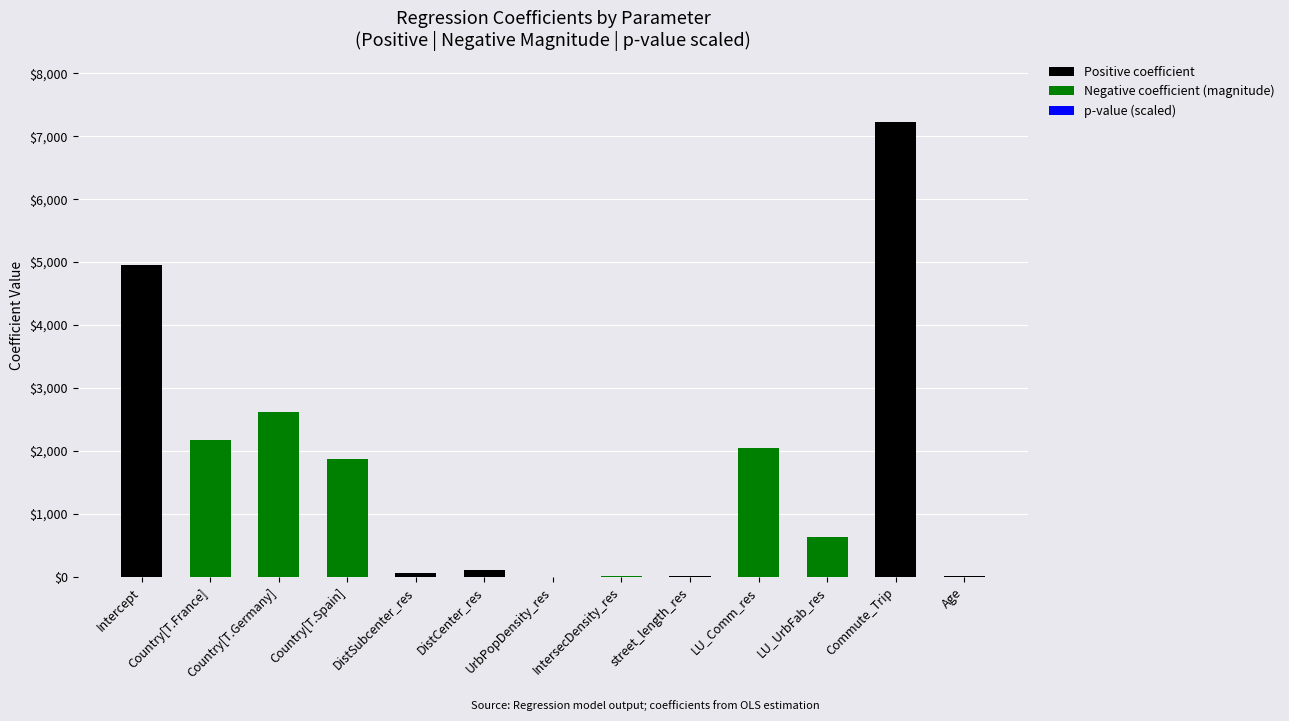

What is the total value across all series at LU_UrbFab_res?

634.5